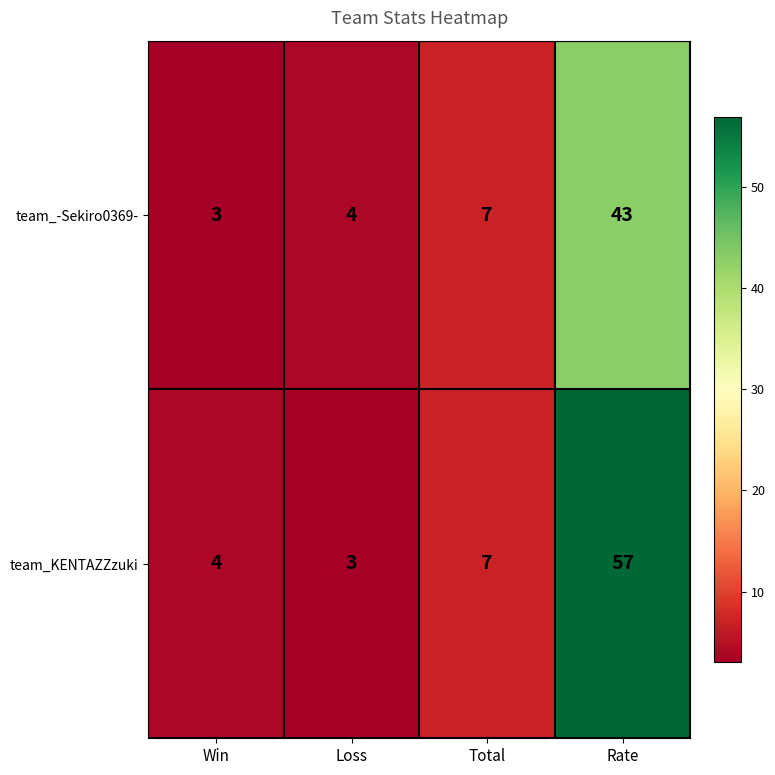

At which label is team_-Sekiro0369- closest to 23?

Total